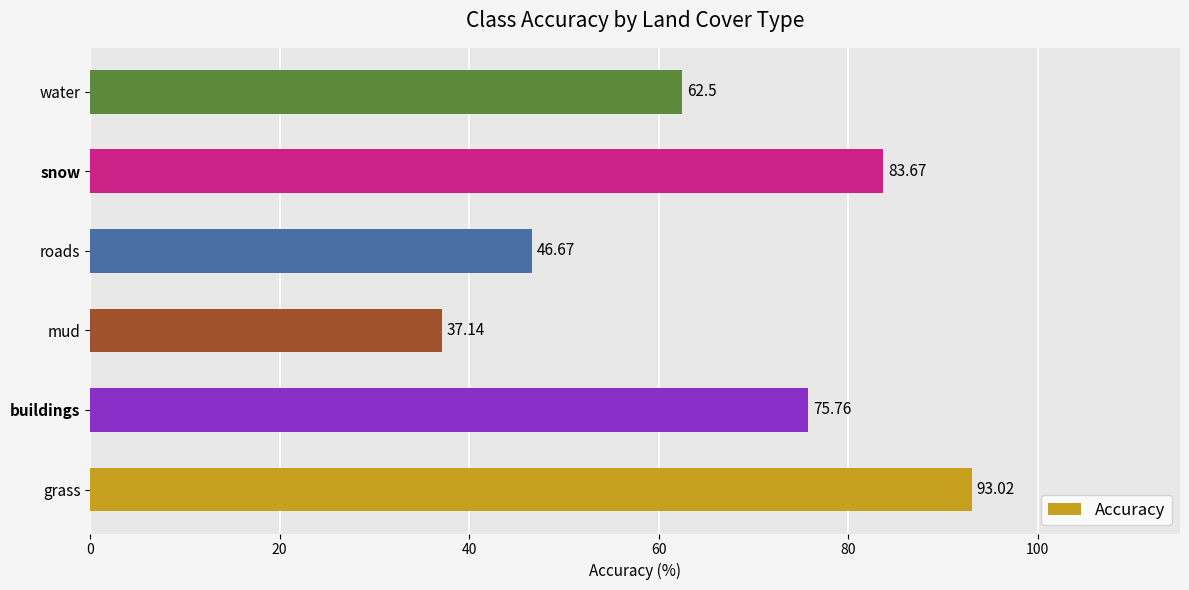

What is the sum of the values at water and roads?

109.2